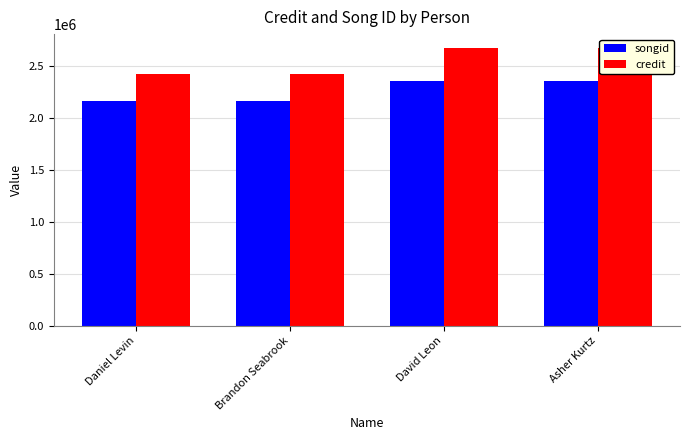

Which series has the largest range (max minus min)?

credit